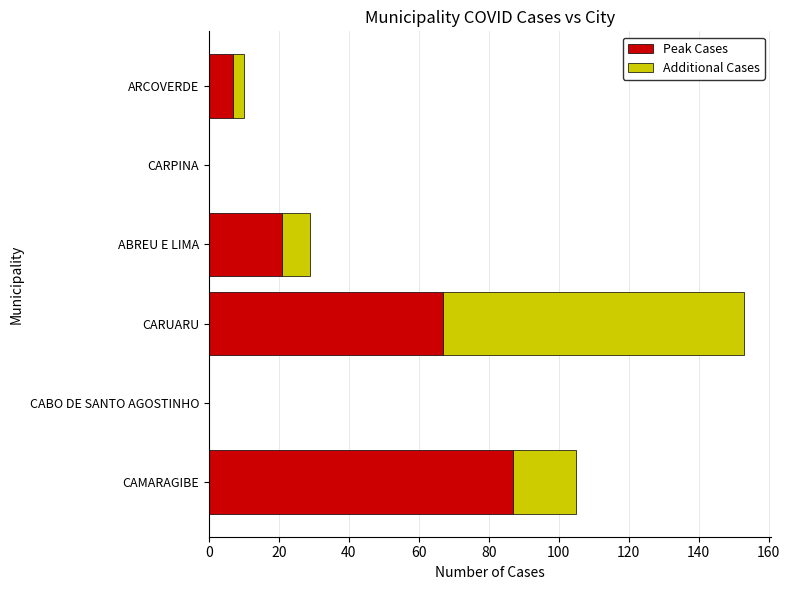

At which category is the sum across all series the highest?

CARUARU